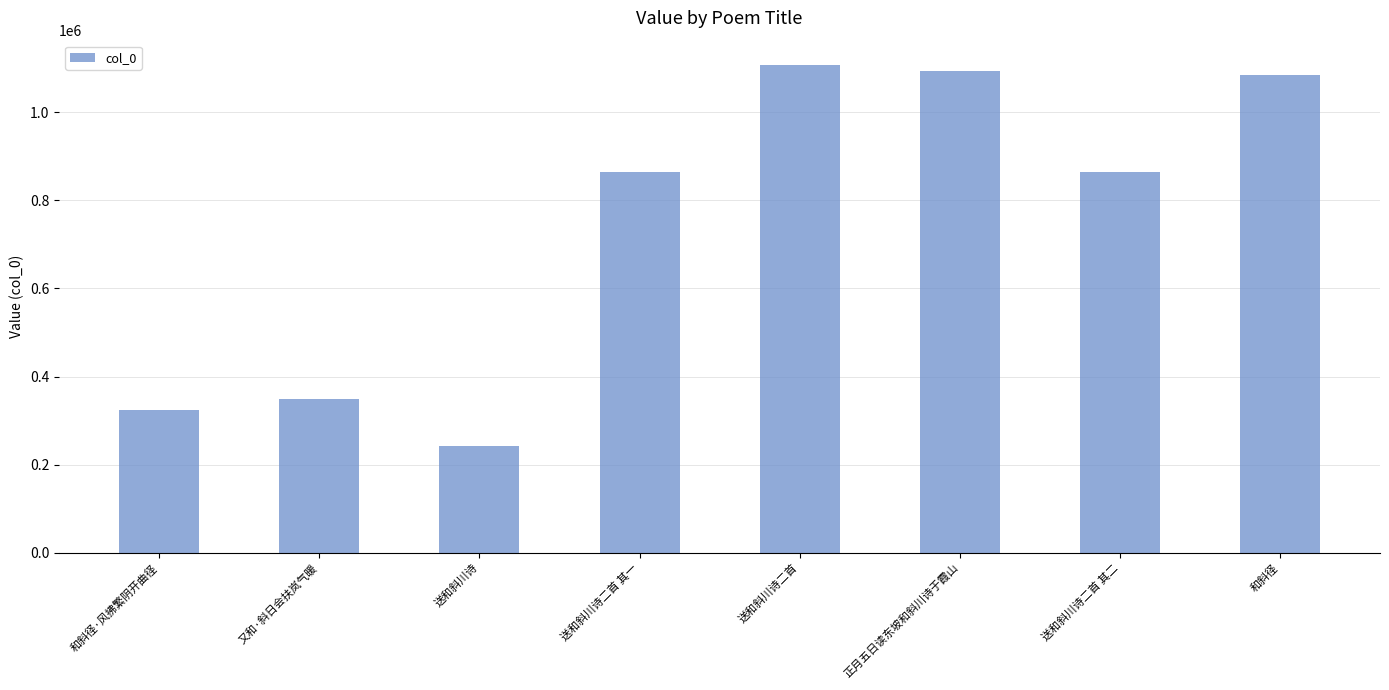

What is the change in value from 和斜径·风拂繁阴开曲径 to 正月五日读东坡和斜川诗于霞山?

+768120